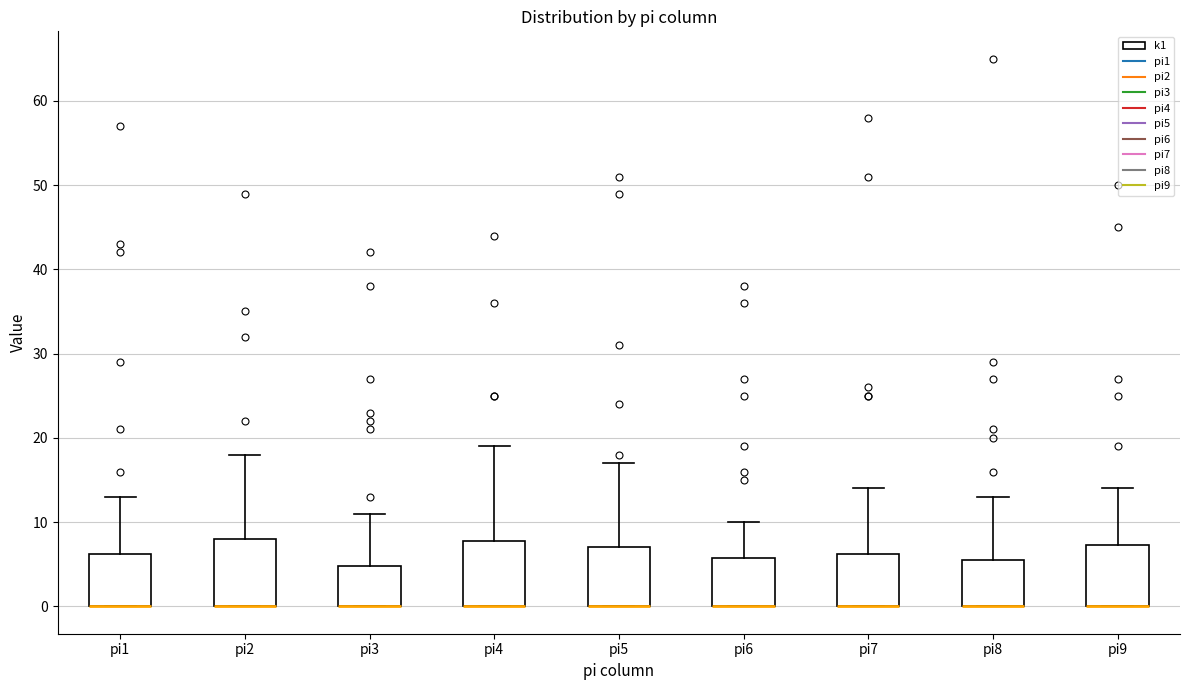

Where is the lower edge of the box for pi5 on the y-axis? The values are not printed on the chart, so give them approximately, as read against the axis.

0